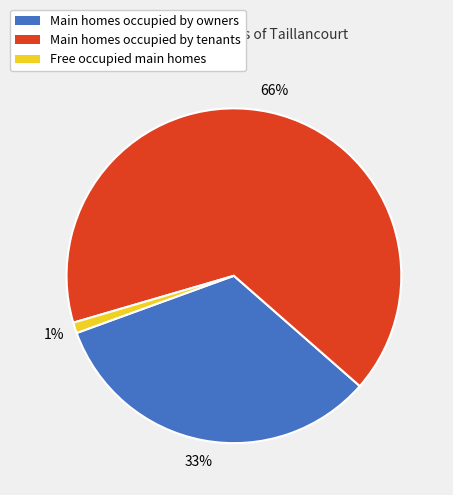

To the nearest percent, what is the difference between the largest and smallest slice percentages?

65%